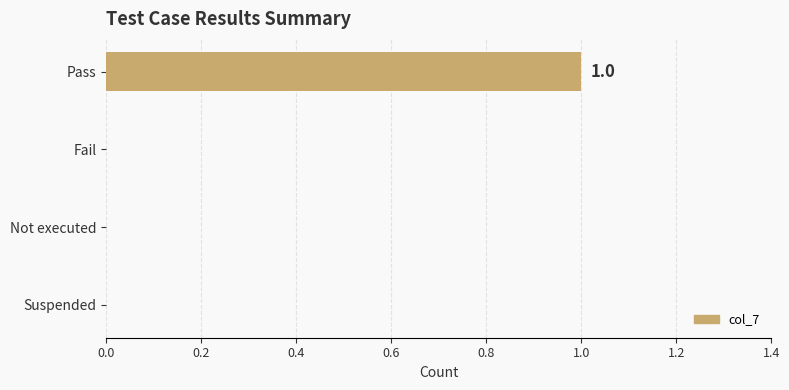

Are the bars horizontal?

Yes